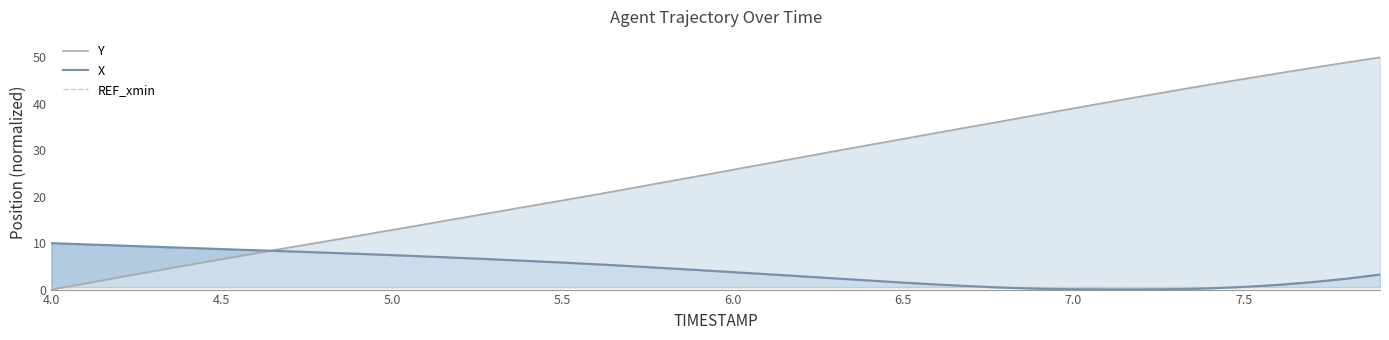

What is the average value of the Y series?

25.2